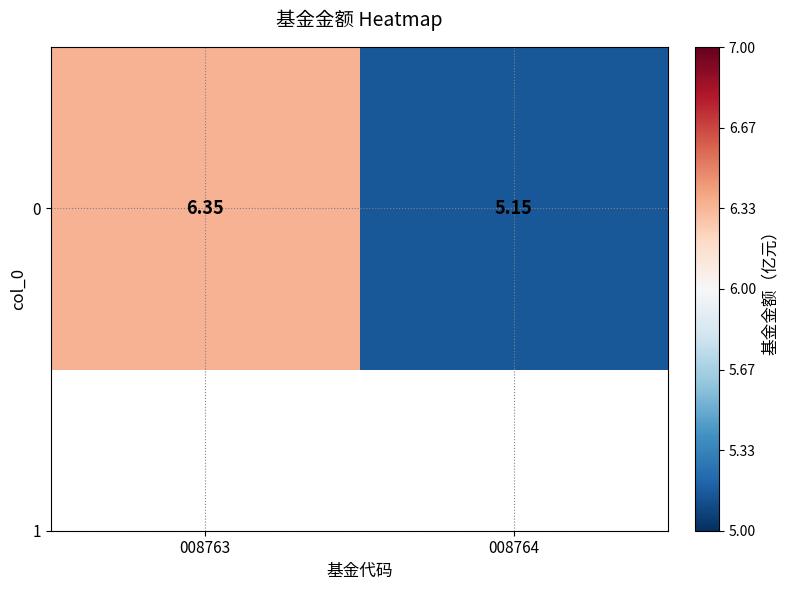

Reading right to left, extract all data points from this chart.

008764=5.2	008763=6.3